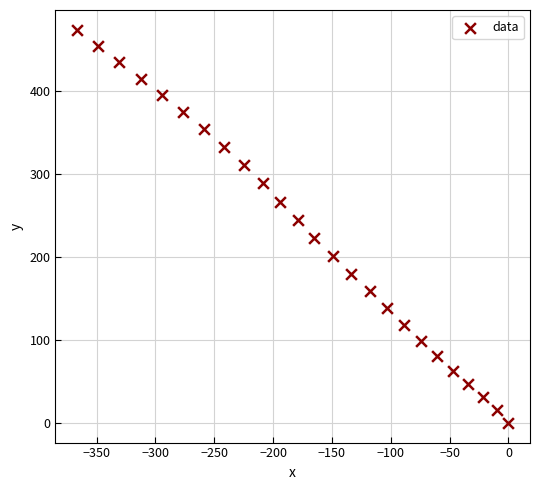

What is the range of Y values (max minus min)?

474.2